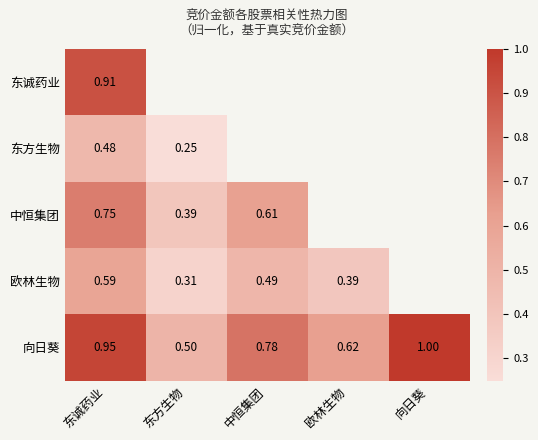

Is the value of 向日葵 at 东方生物 greater than the value of 中恒集团 at 东诚药业?

No